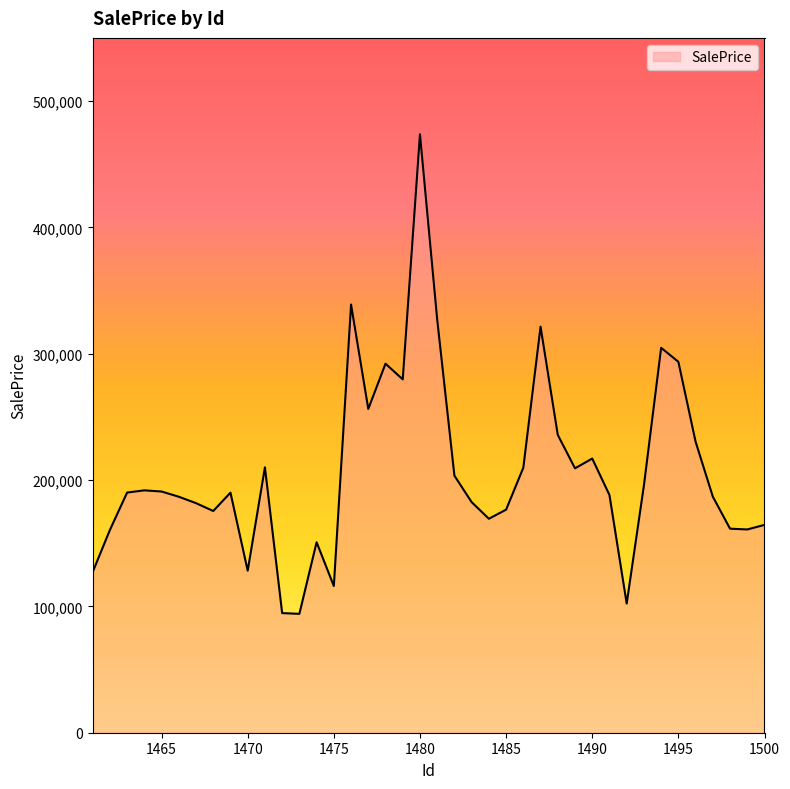

What is the smallest value displayed?

94099.2